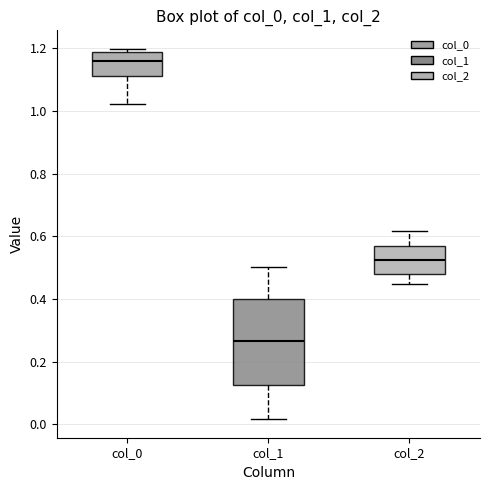

Where is the upper edge of the box for col_0 on the y-axis? The values are not printed on the chart, so give them approximately, as read against the axis.

1.18